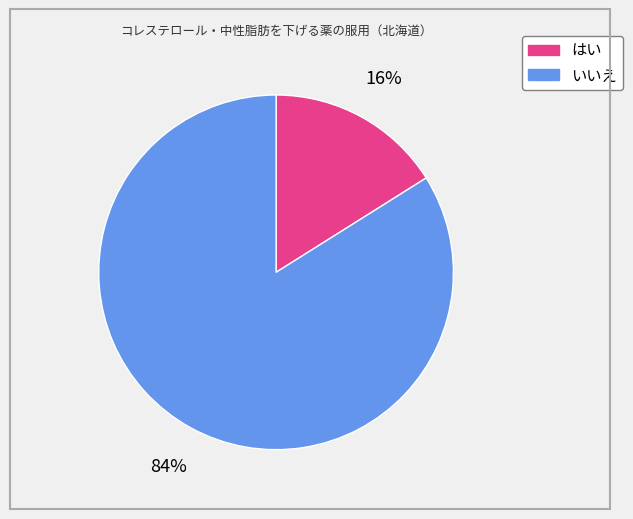

Is there a majority slice in this chart?

Yes